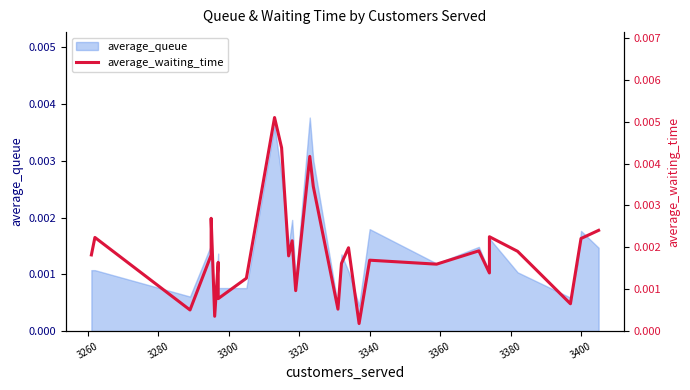

How many interior local valleys (lower than both neighbors) does the data have?

10